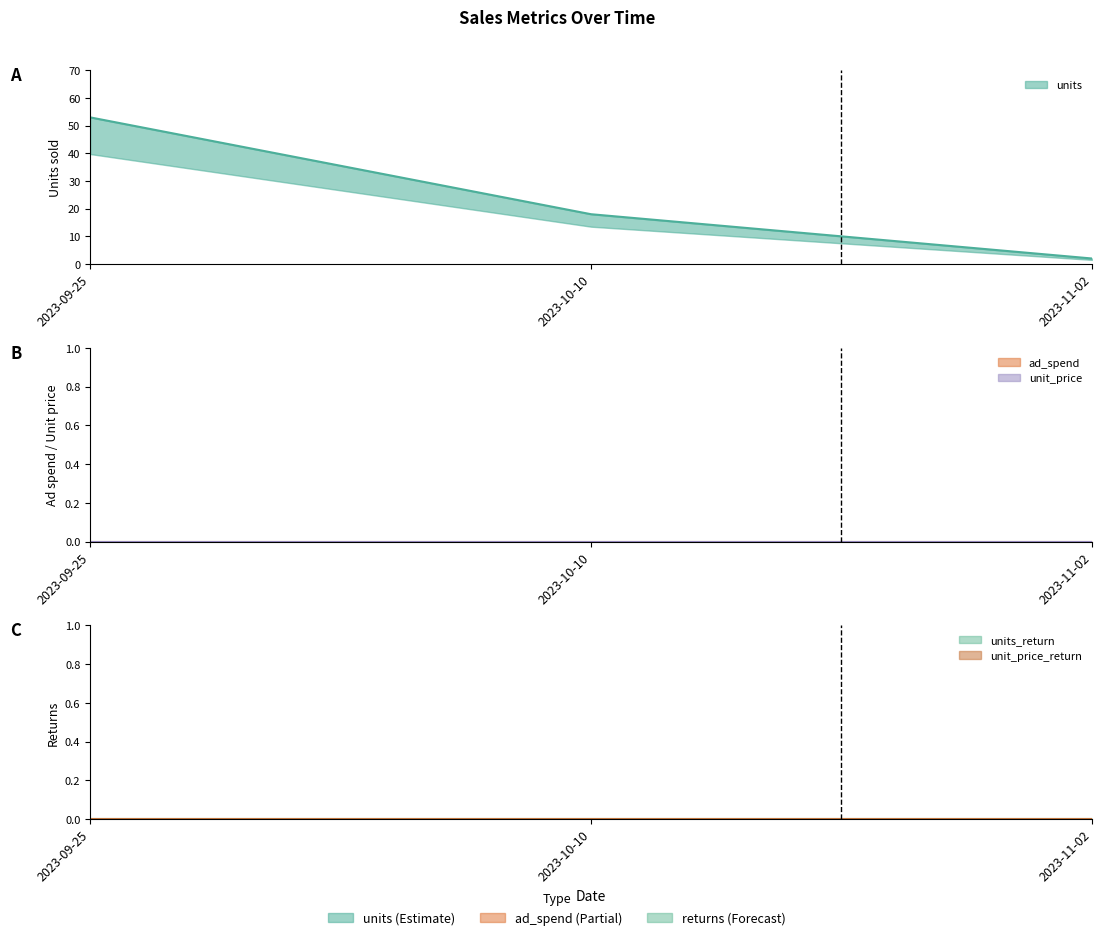

What is the average value of the units series?

24